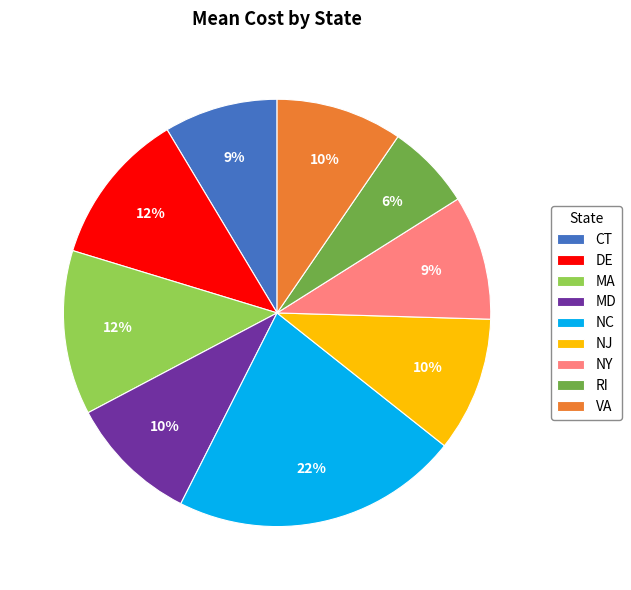

To the nearest percent, what is the average slice percentage?

11%